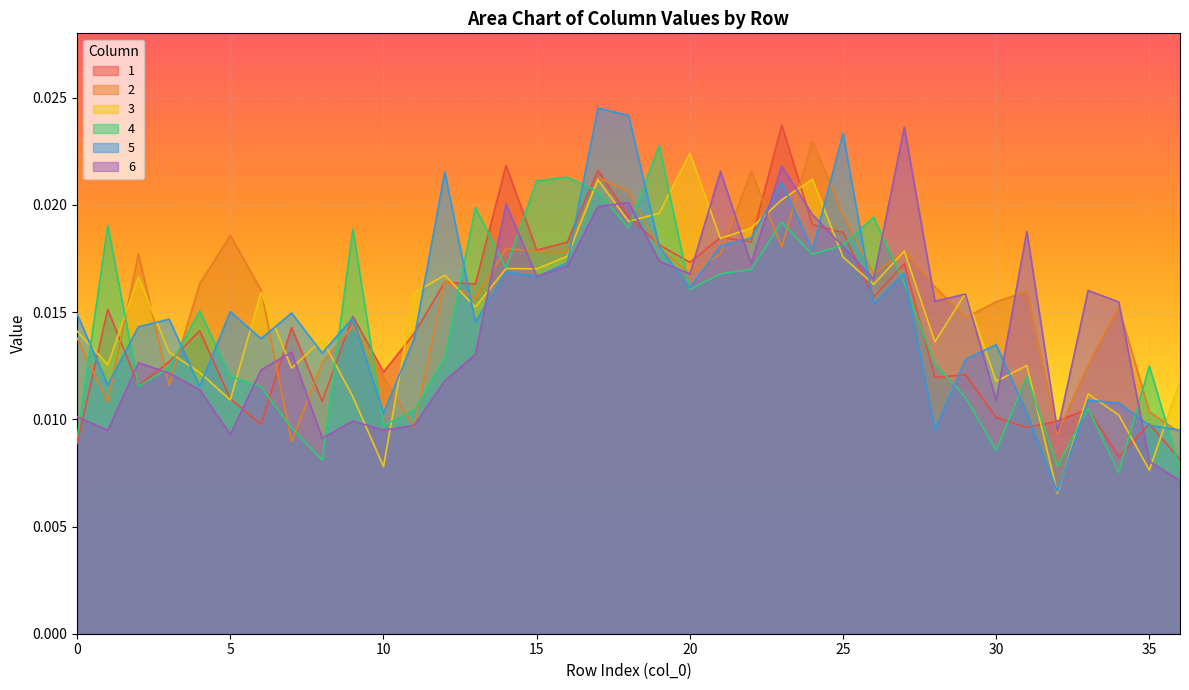

Rank the series by their maximum value, from highest to lowest.

5, 1, 6, 2, 4, 3